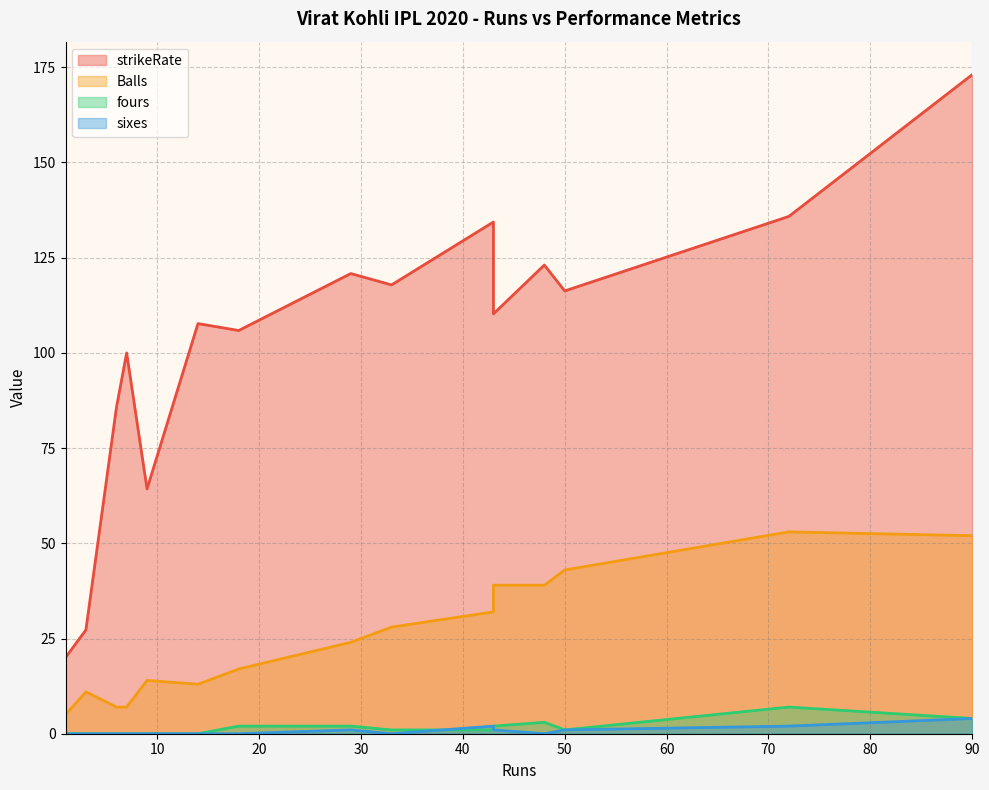

At 14, list the series in order from smallest to largest.

fours, sixes, Balls, strikeRate